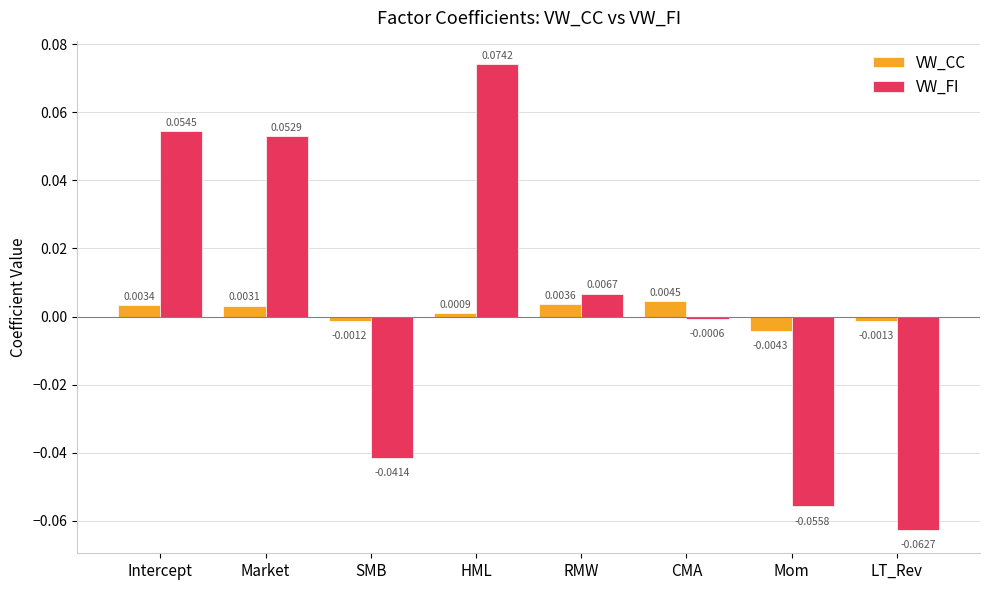

How many data points in VW_FI are less than 0?

4